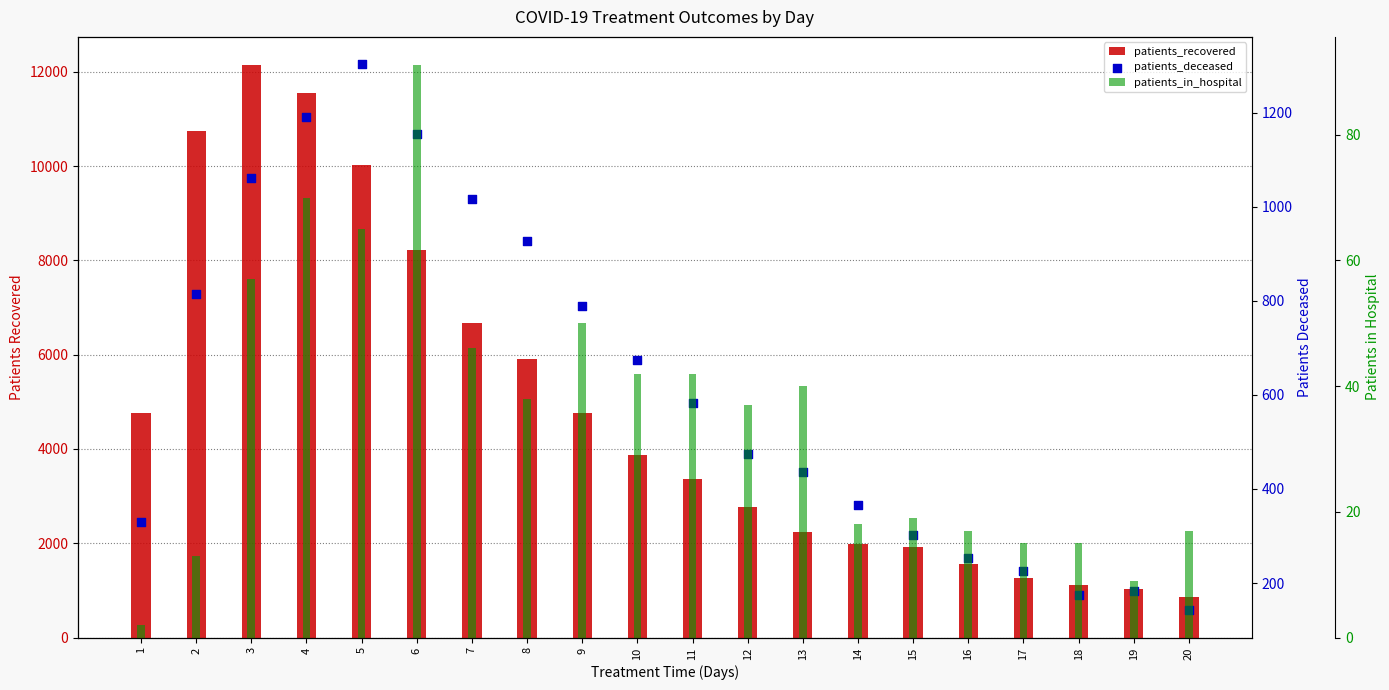

Is the value of patients_deceased at 4 greater than the value of patients_recovered at 15?

No